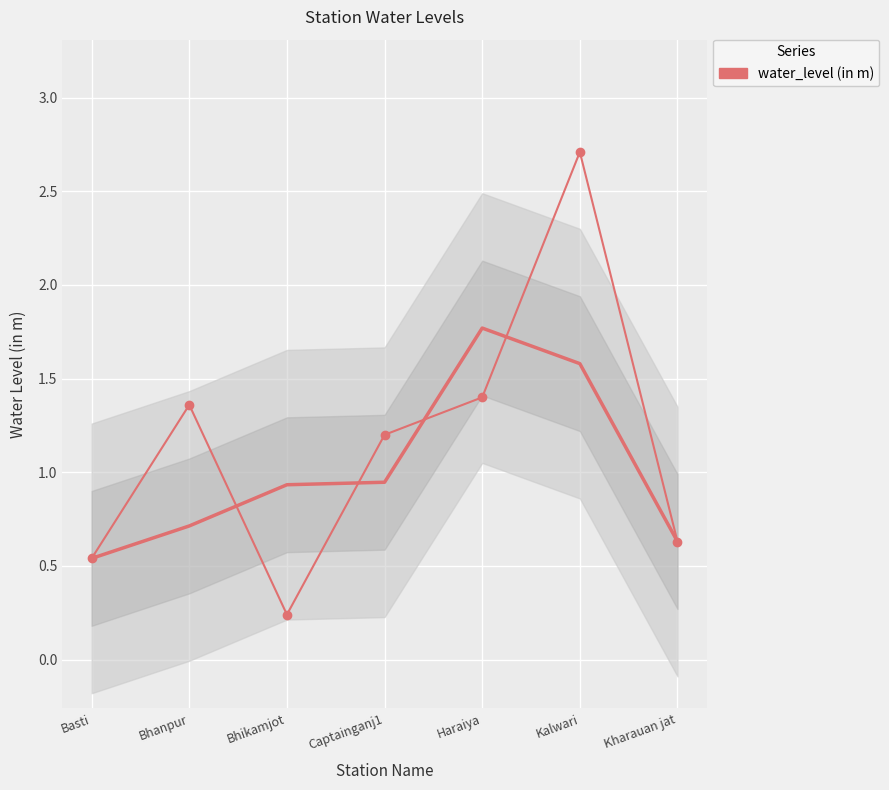

What is the difference between the second highest and second lowest values?

0.9